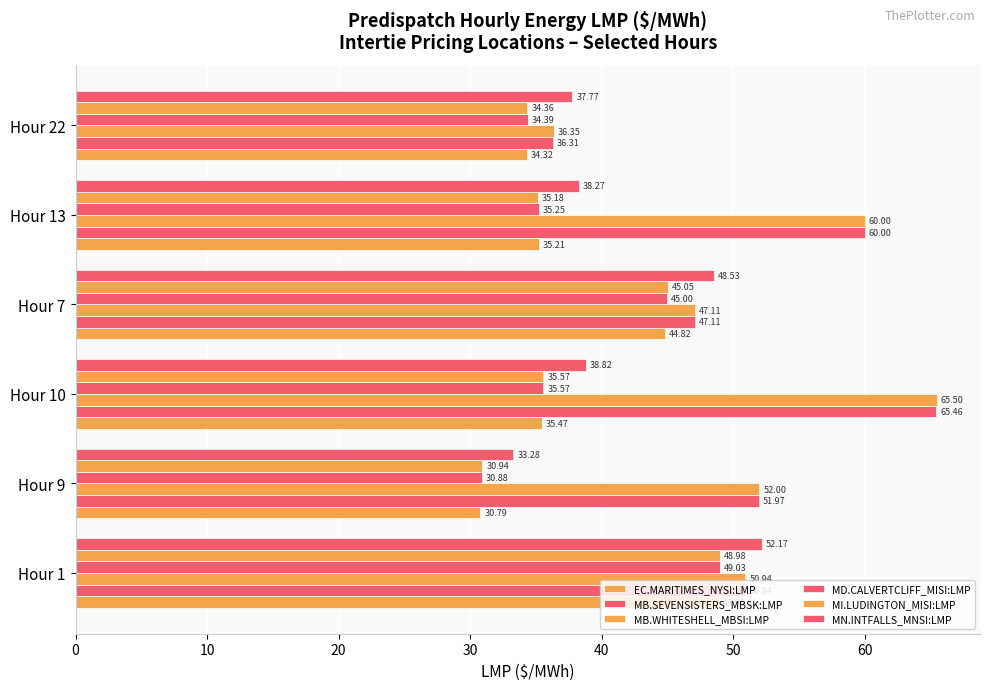

How many distinct data groups are displayed?

6